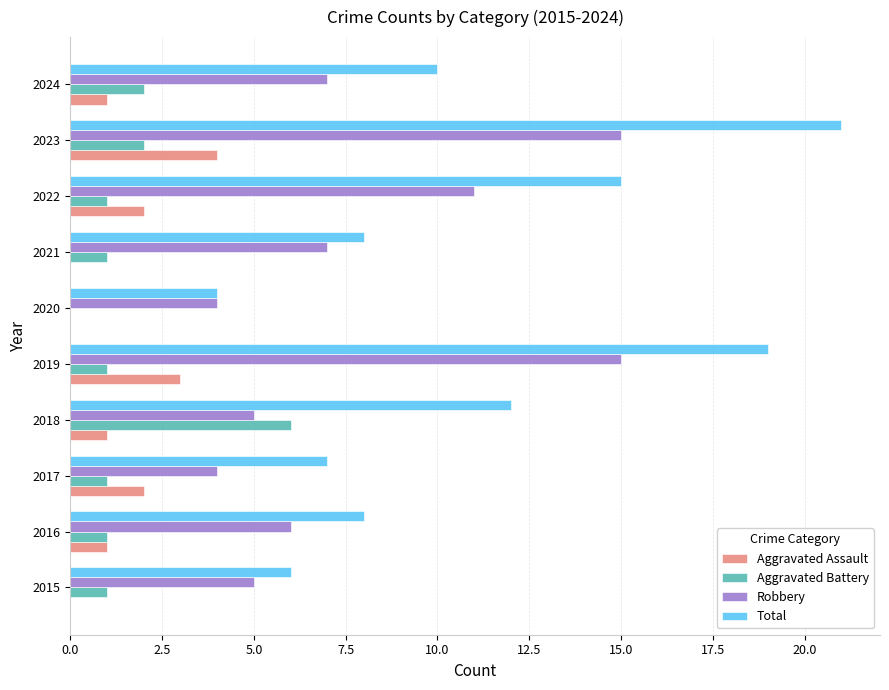

At which category does the chart reach its peak across all series?

2023